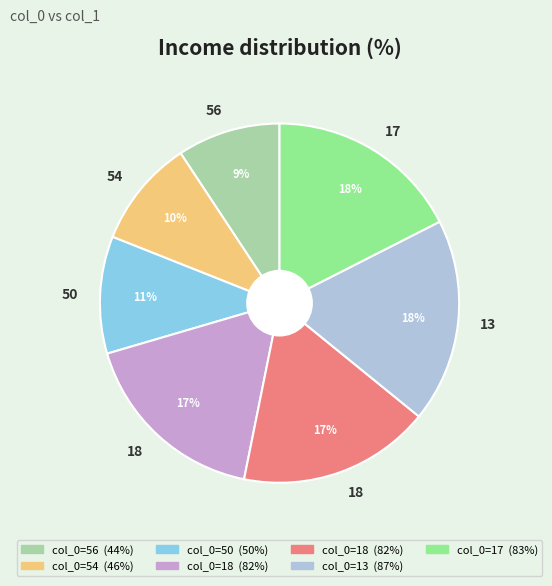

Does any single category account for the majority?

No